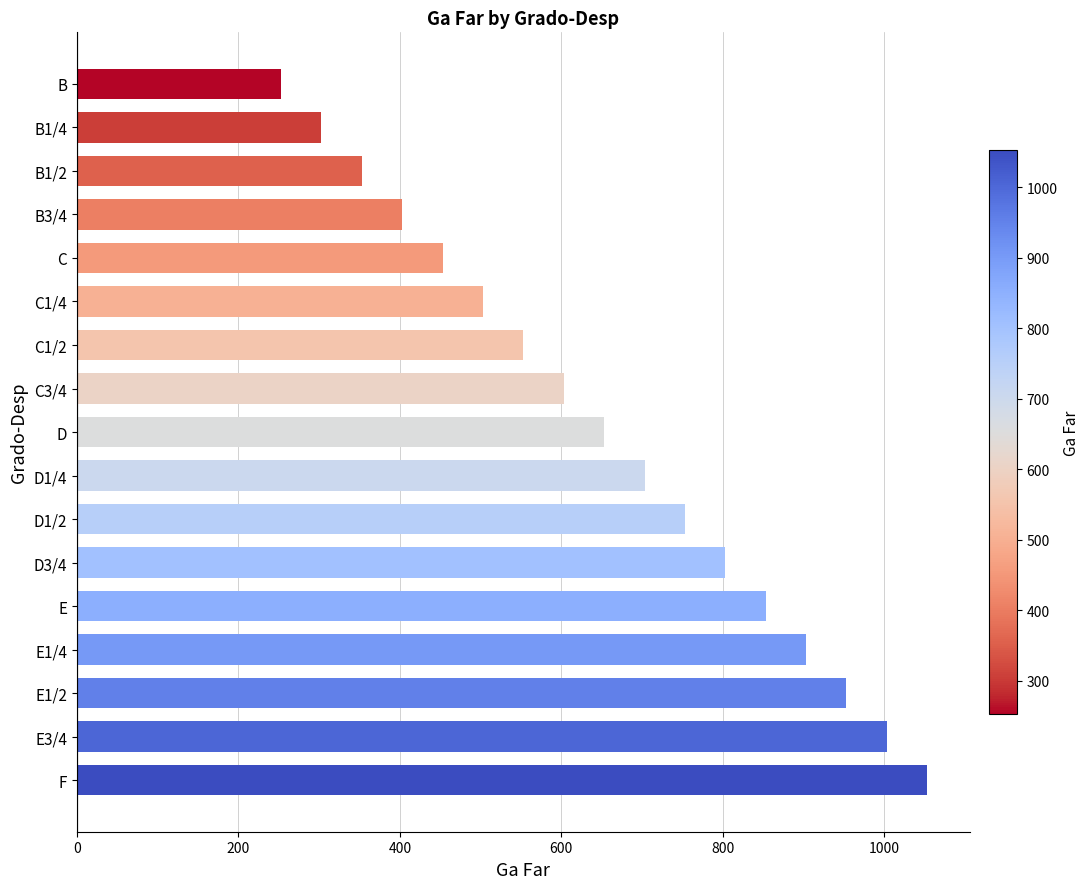

List the labels in order of value, smallest first.

B, B1/4, B1/2, B3/4, C, C1/4, C1/2, C3/4, D, D1/4, D1/2, D3/4, E, E1/4, E1/2, E3/4, F